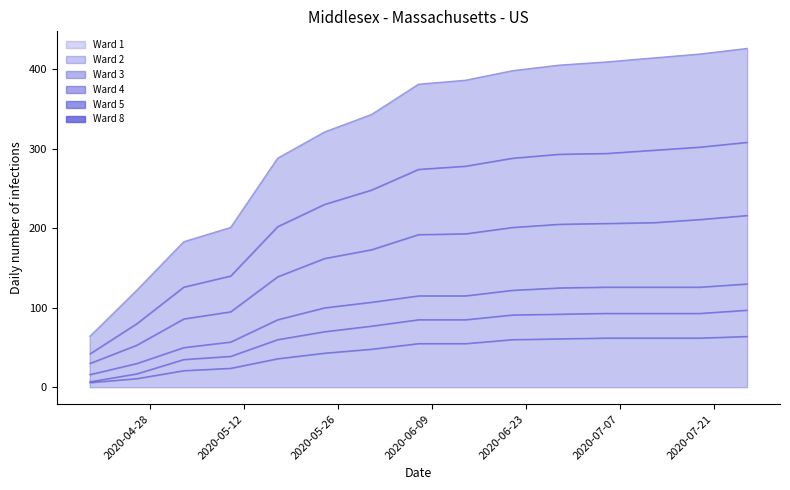

What is the difference between the Ward 4 values at 2020-07-19 and 2020-05-31?

54